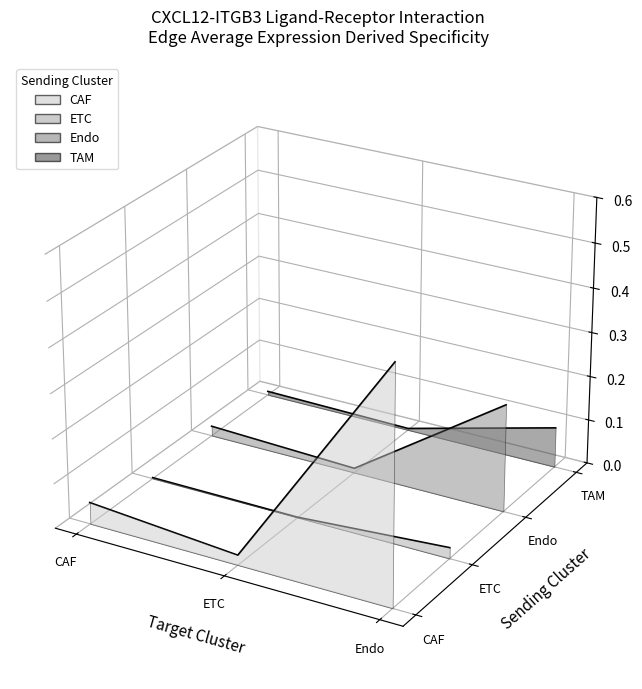

Is it true that TAM equals -0.0 at CAF?

True